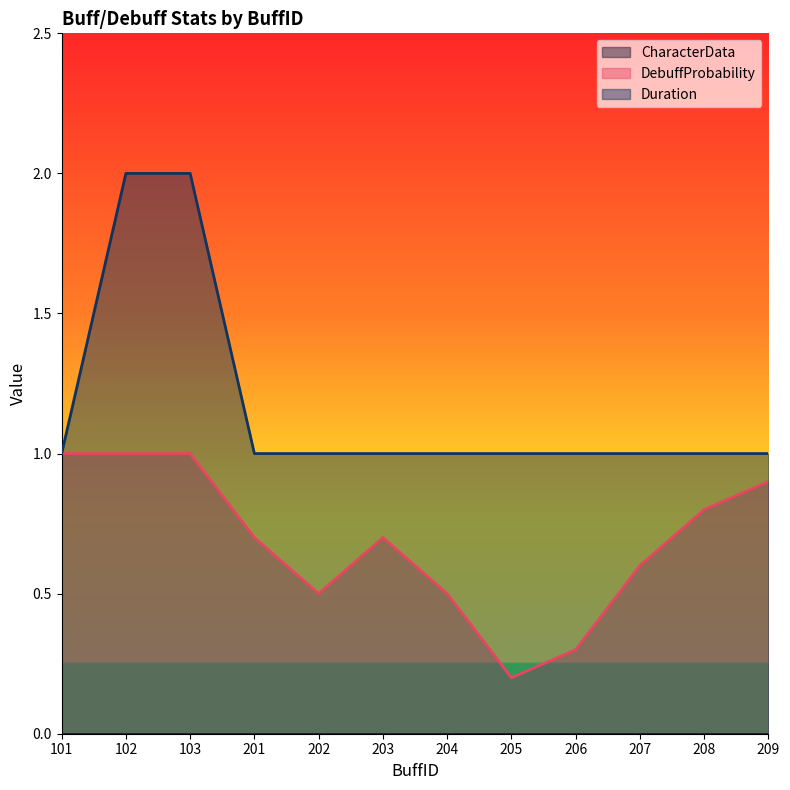

At which category does DebuffProbability reach its first local peak?

203